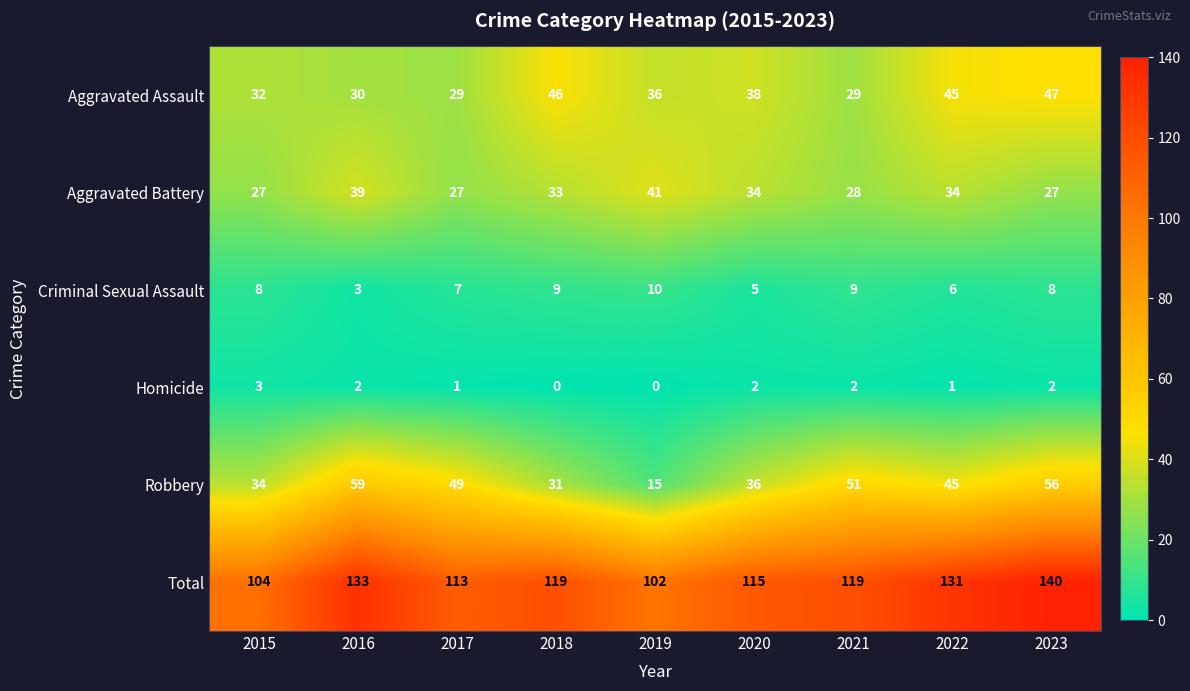

Which series has the largest range (max minus min)?

Robbery